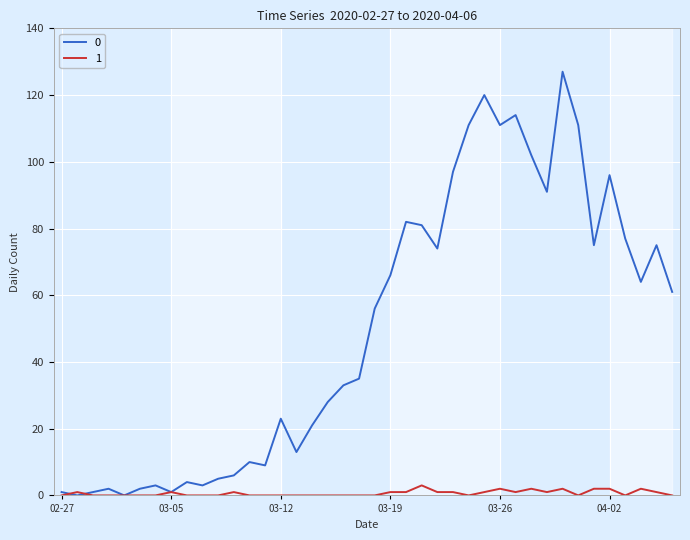

List the series in order of their peak value, highest first.

0, 1